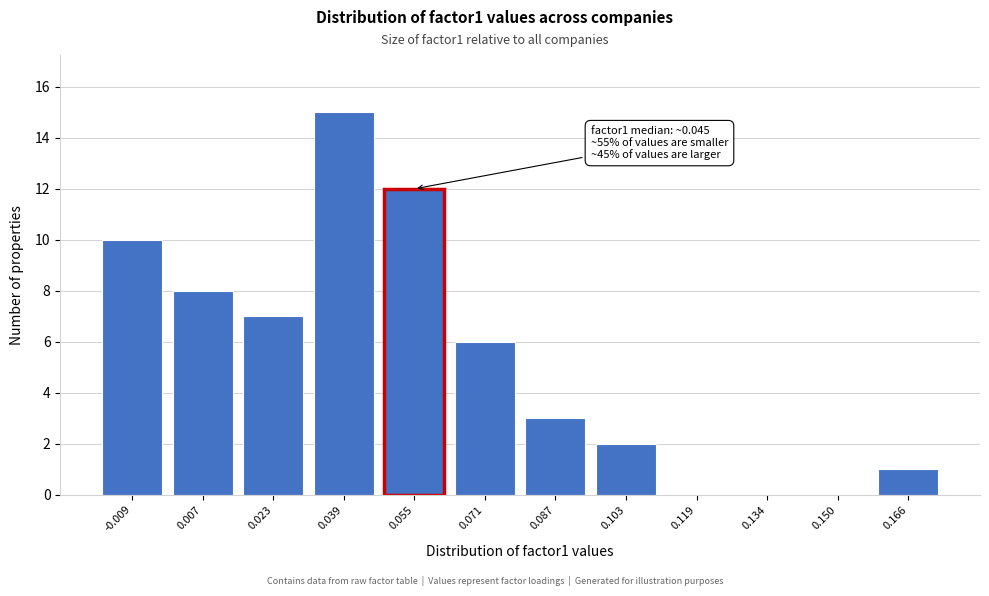

Reading right to left, list all the values displayed in this chart.

0.166=1	0.150=0	0.134=0	0.119=0	0.103=2	0.087=3	0.071=6	0.055=12	0.039=15	0.023=7	0.007=8	-0.009=10